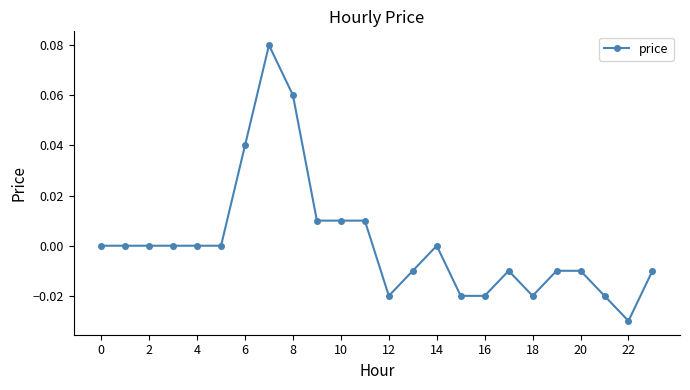

How many lines are shown in the chart?

1